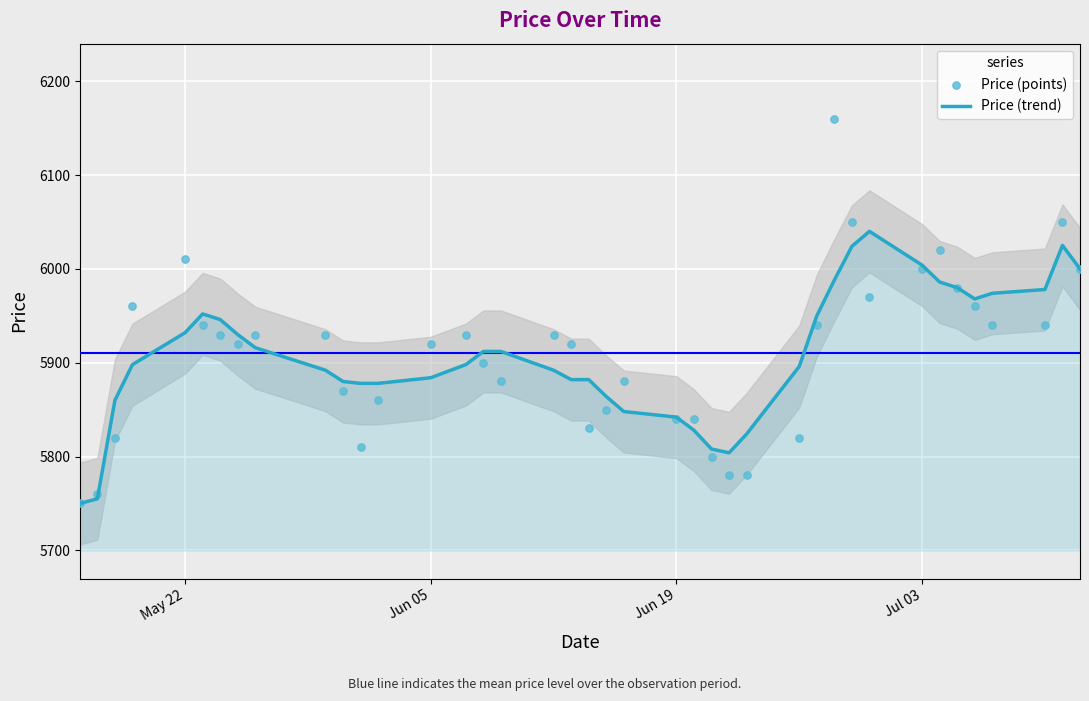

What are all the series names shown in the legend?

Price (trend), Price (points)